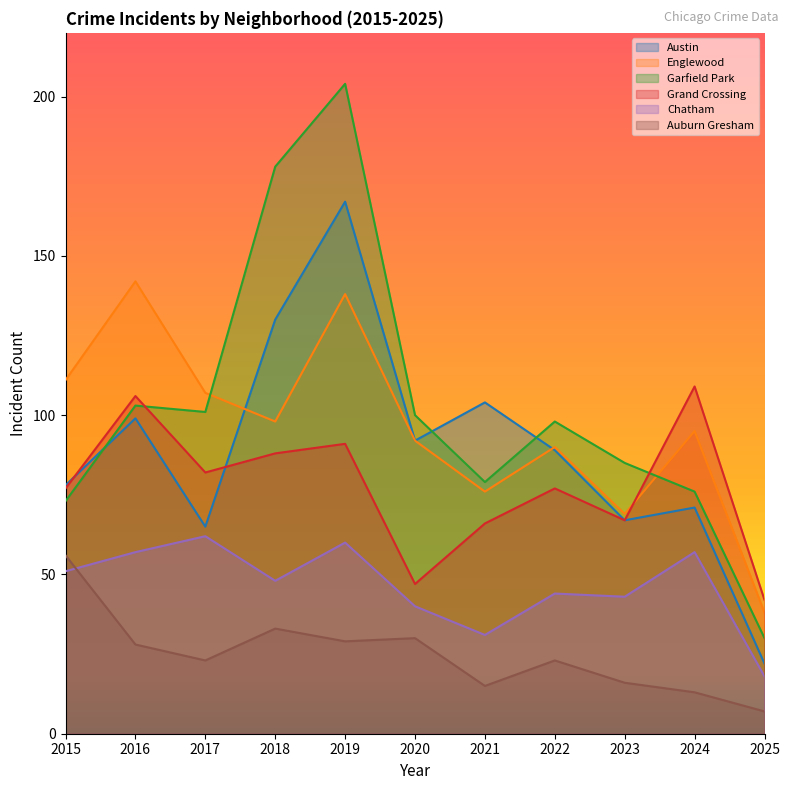

How many data points in Grand Crossing are above 77?

5